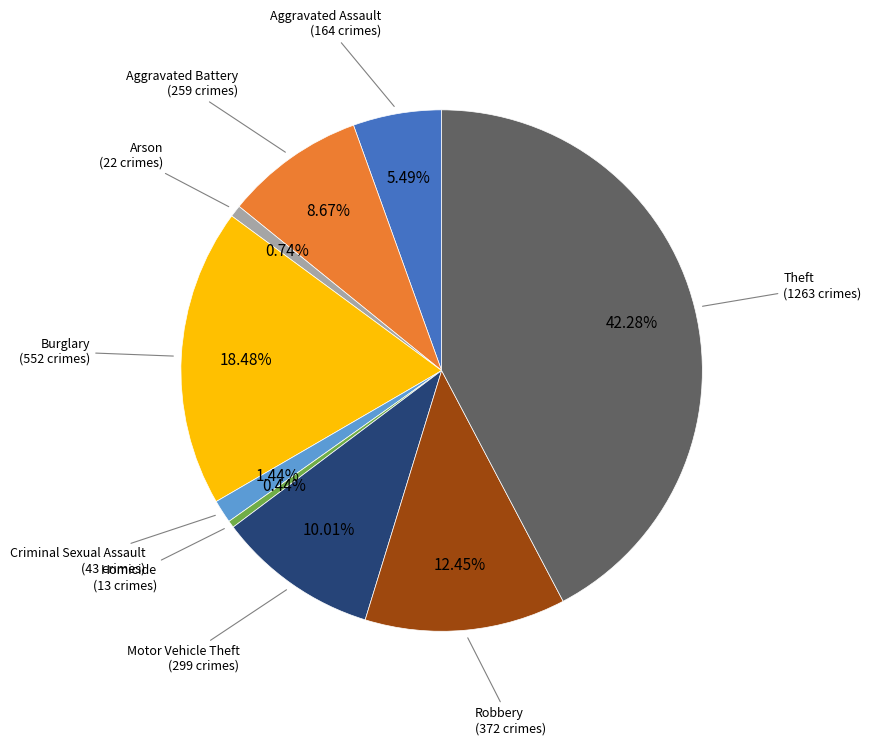

Does any single category account for the majority?

No